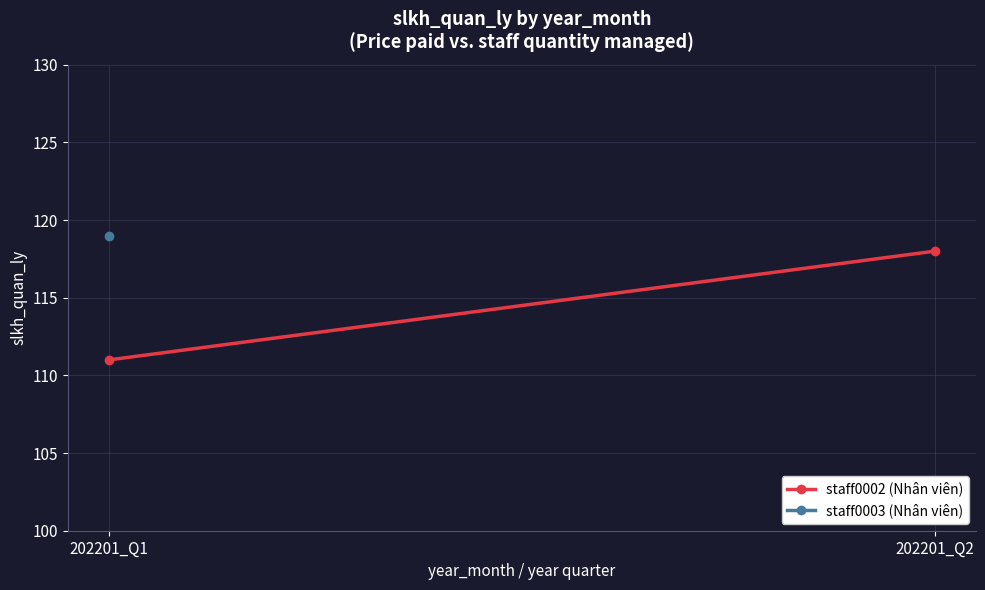

What value does the staff0002 (Nhân viên) series have at 202201_Q1?

111.0